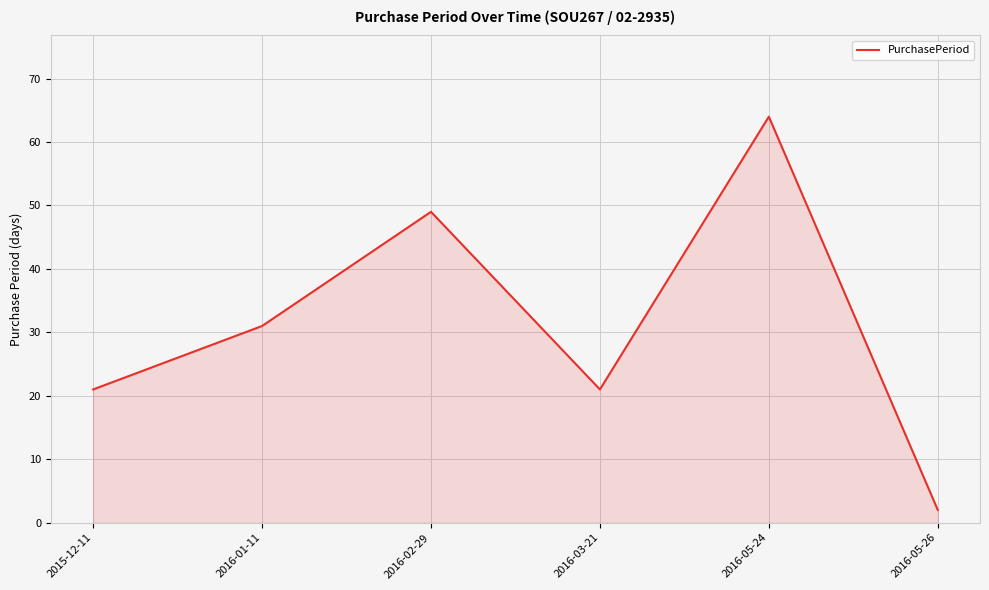

The value at 2016-01-11 is 53. True or false?

False